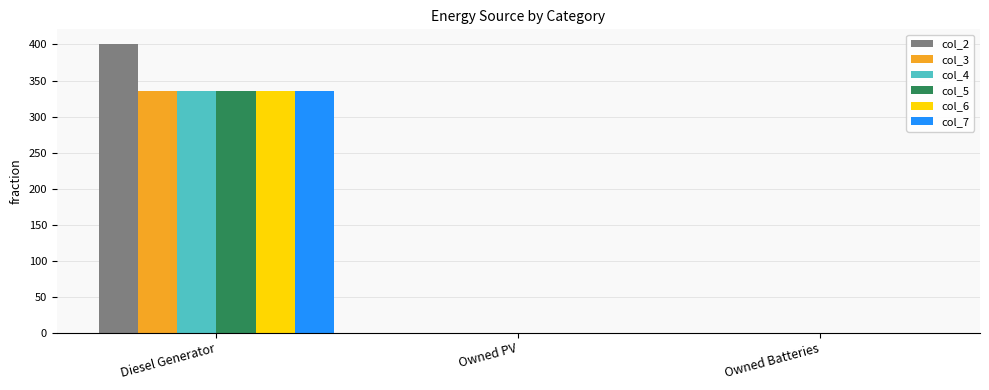

The col_4 series shows 183 at Diesel Generator. True or false?

False